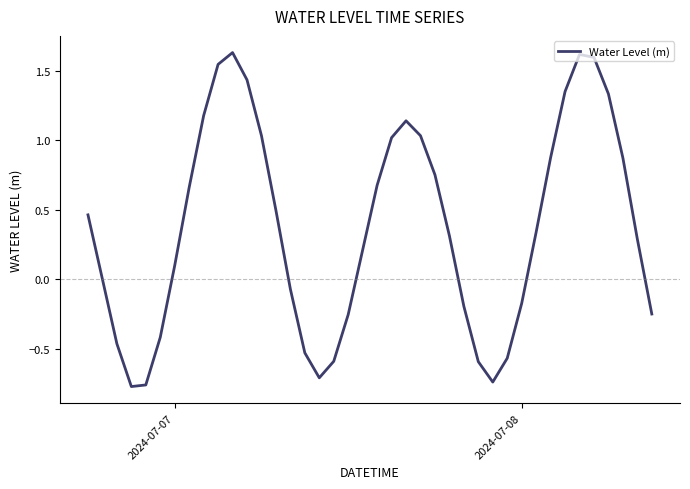

What is the difference between the maximum and minimum values?

2.4